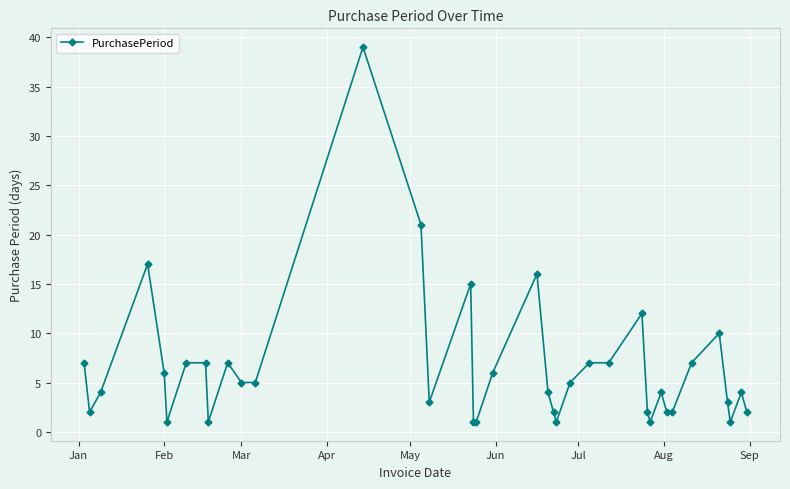

What is the difference between the maximum and minimum values?

38